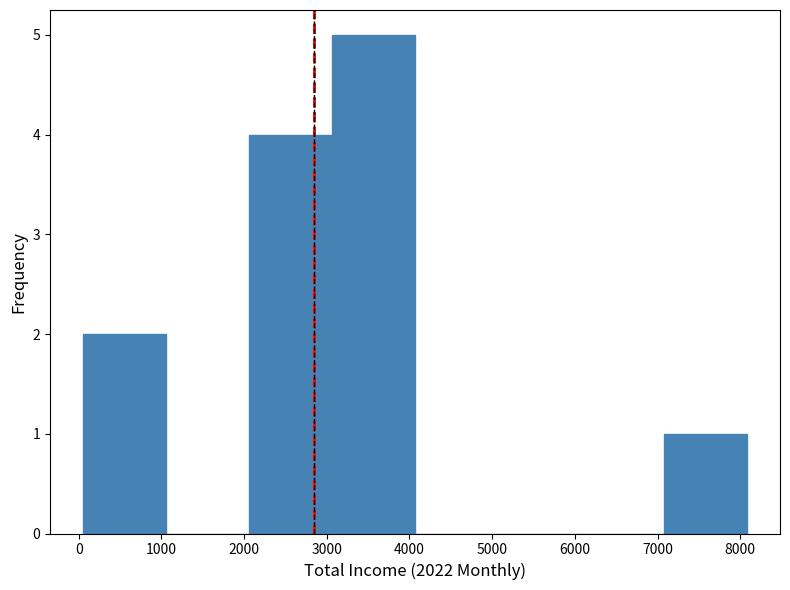

Reading left to right, list every bar in this chart as the range it spans on the x-axis followed by its height. Neither the bar edges nor the heights are printed on the chart, so give them approximately, as read against the axes.

100 to 1100: 2
1100 to 2100: 0
2100 to 3100: 4
3100 to 4100: 5
4100 to 5100: 0
5100 to 6100: 0
6100 to 7100: 0
7100 to 8100: 1